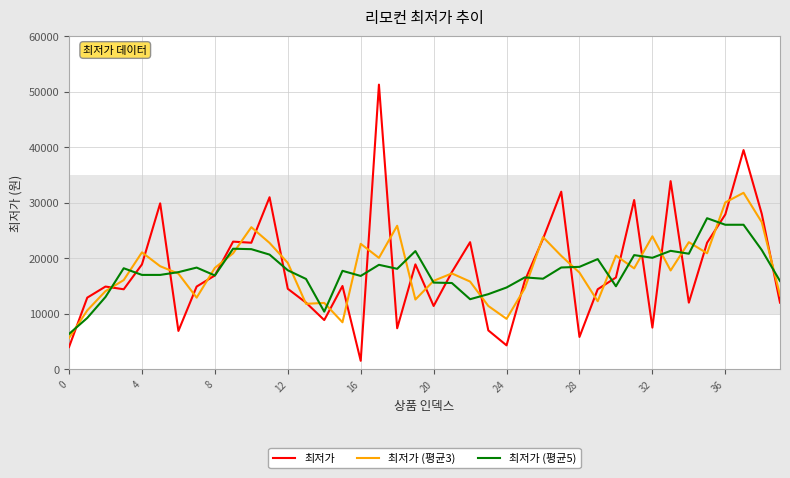

What is the highest value of the 최저가 (평균5) series?

27220.0